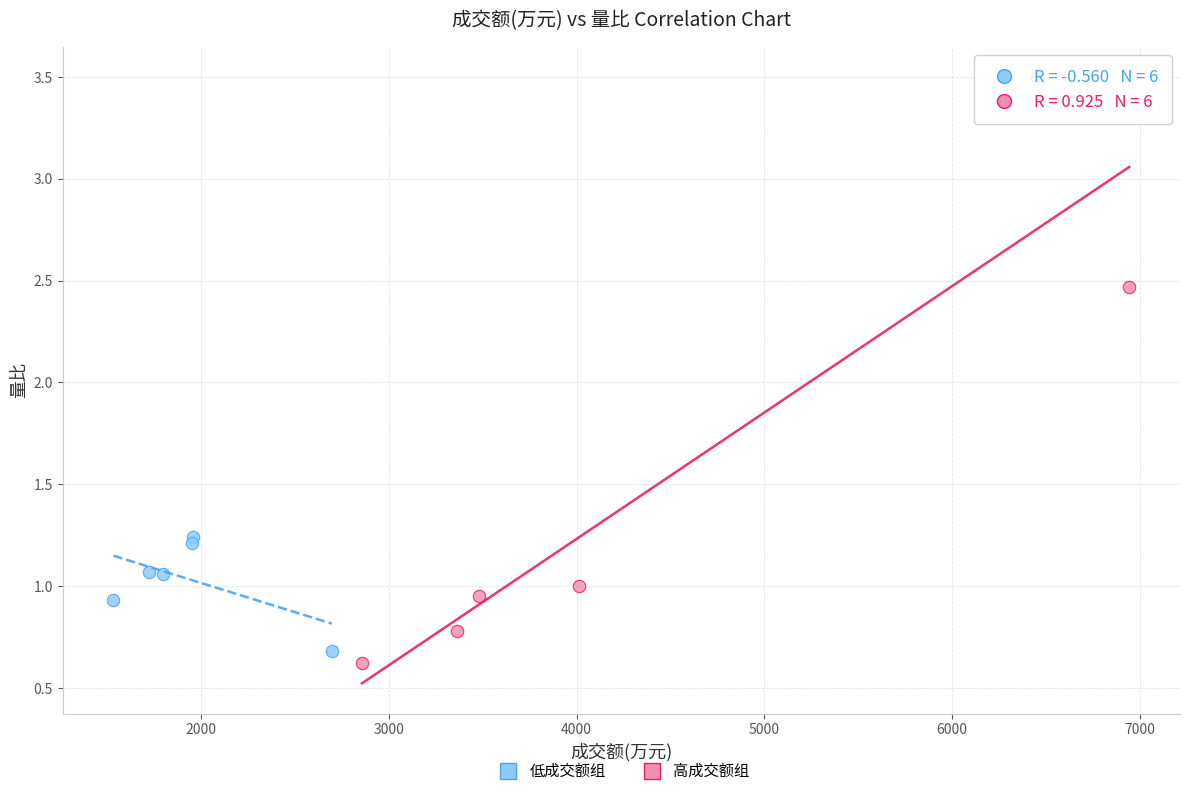

Which series reaches the maximum Y coordinate?

高成交额组